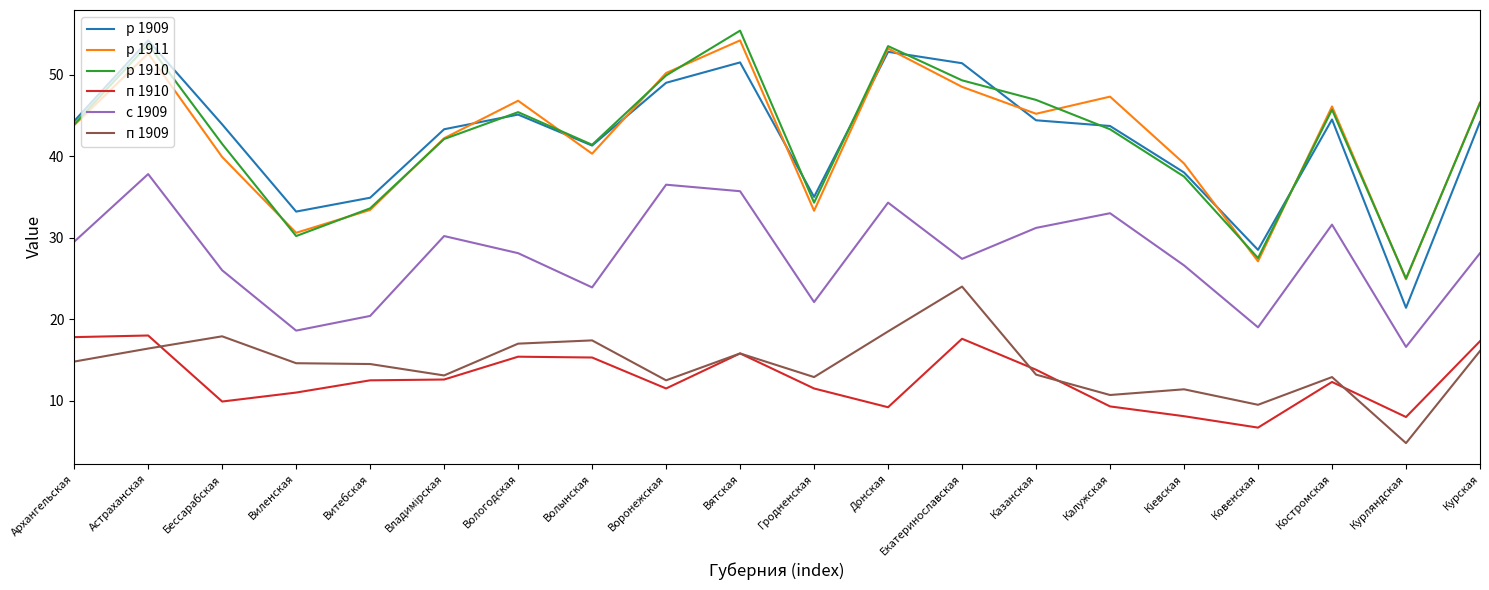

What is the total value across all series at Костромская?

193.1